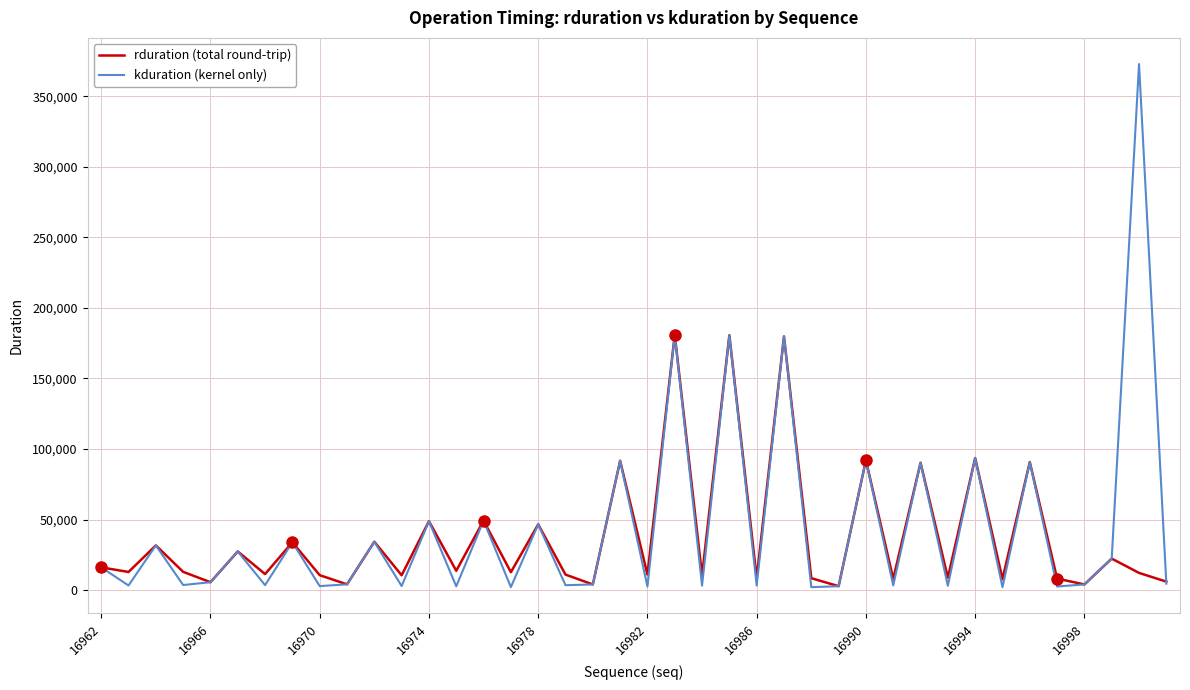

Rank the series by their average value, from highest to lowest.

kduration (kernel only), rduration (total round-trip)